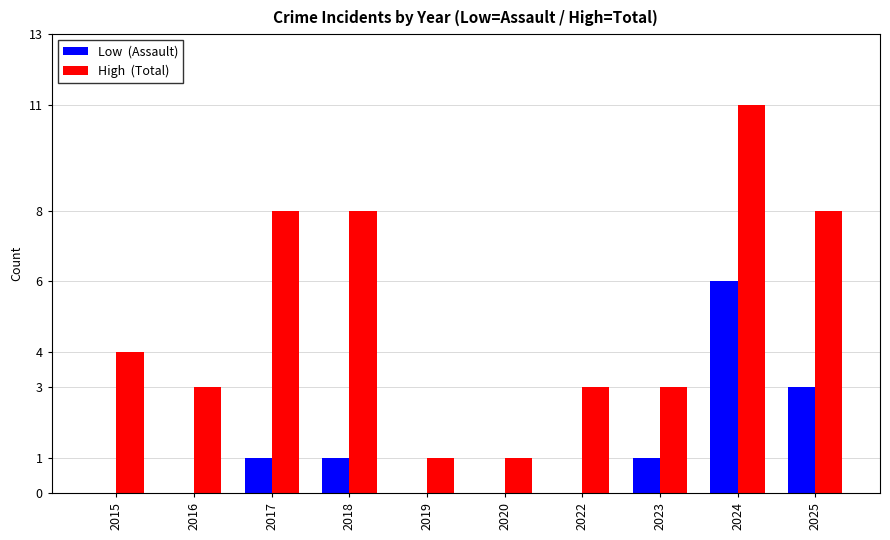

At which category does the chart reach its peak across all series?

2024